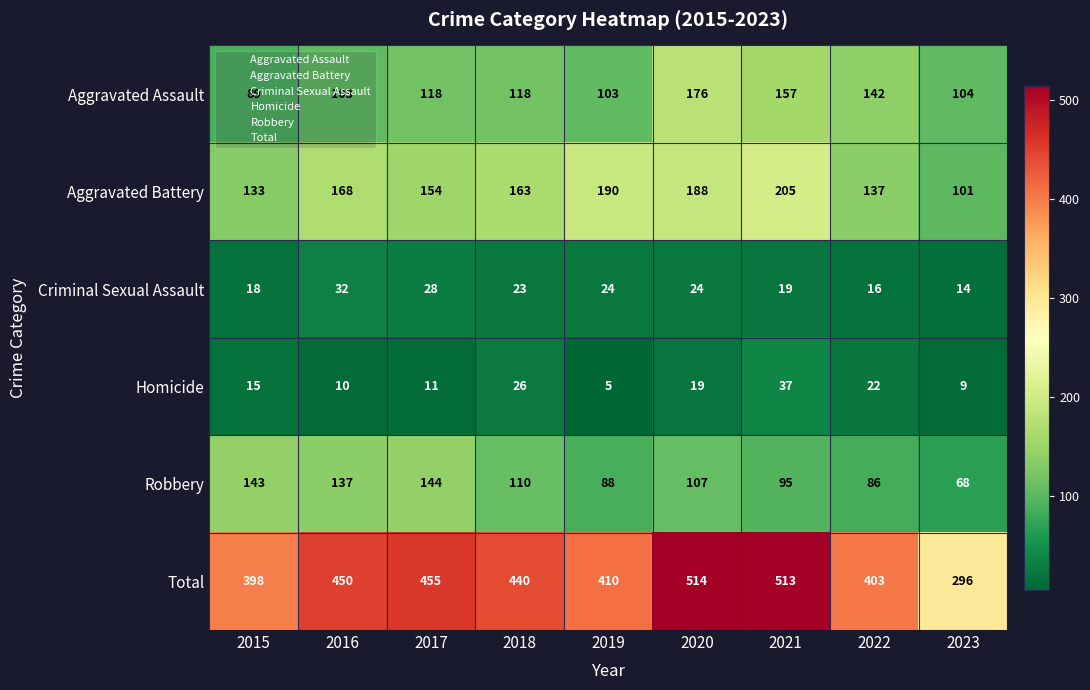

Is it true that Criminal Sexual Assault equals 35 at 2019?

False